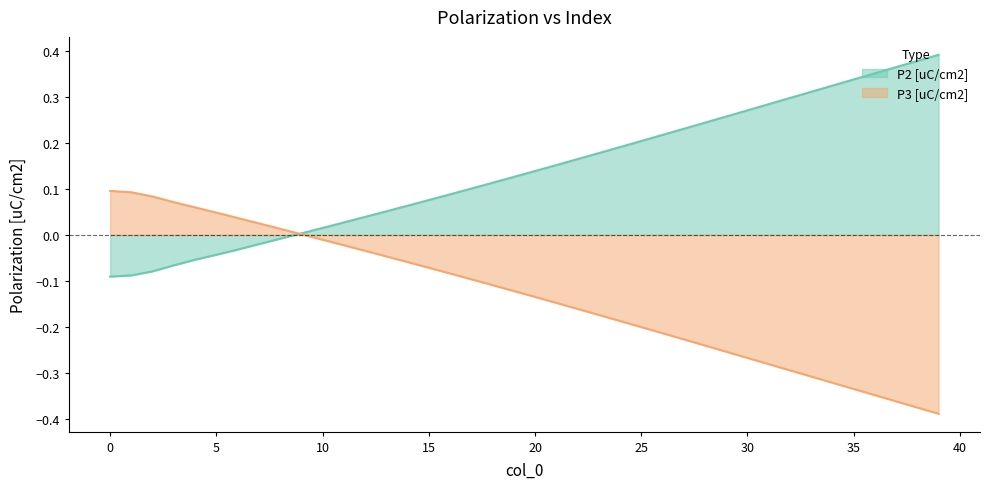

Which series has the largest total across all categories?

P2 [uC/cm2]